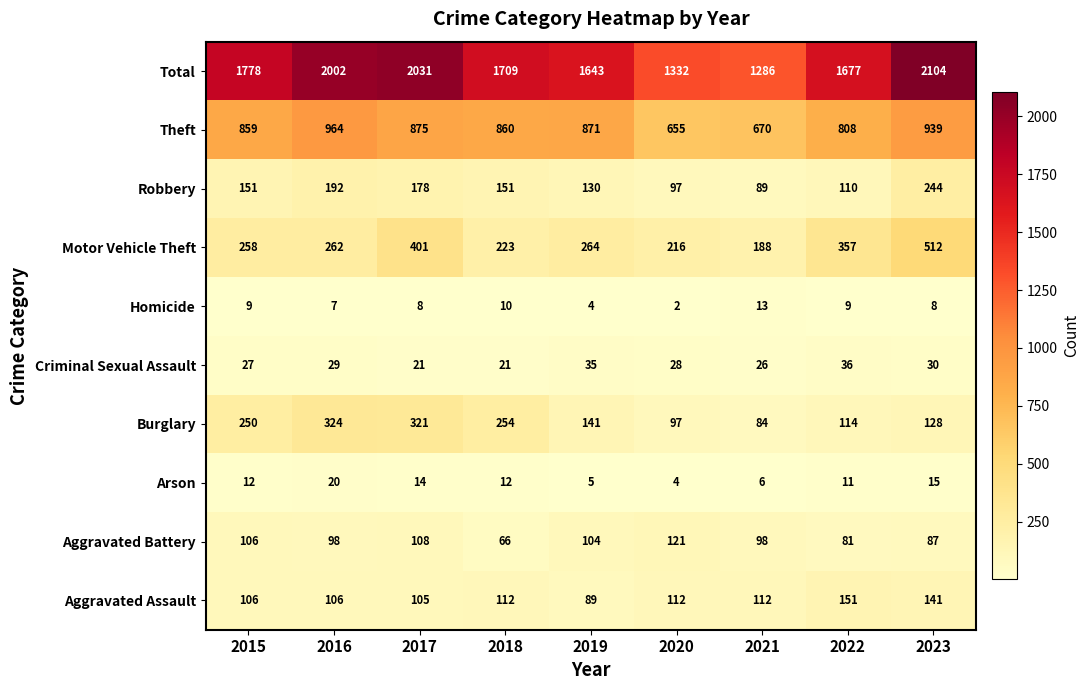

Rank the series by their maximum value, from lowest to highest.

Homicide, Arson, Criminal Sexual Assault, Aggravated Battery, Aggravated Assault, Robbery, Burglary, Motor Vehicle Theft, Theft, Total